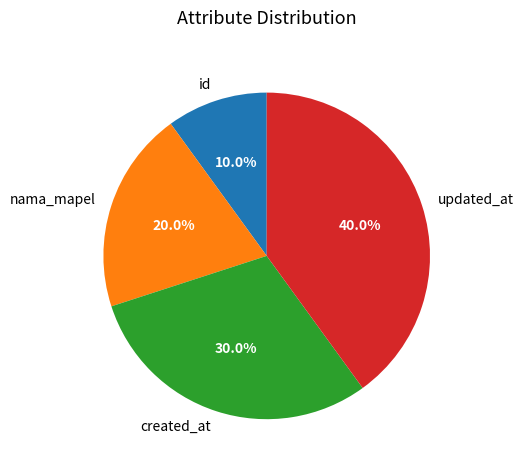

What is the smallest slice in the pie chart?

id